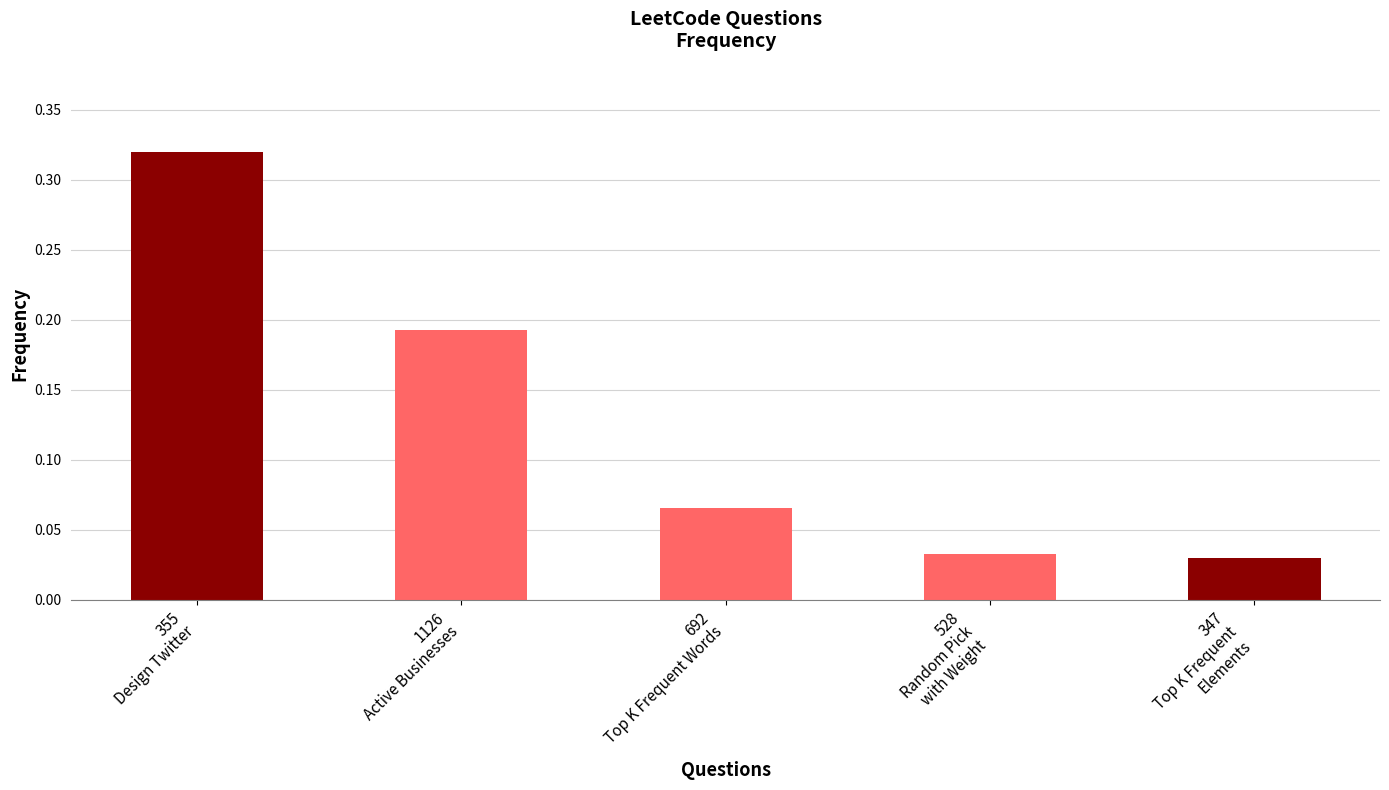

List the labels in order of value, largest first.

355
Design Twitter, 1126
Active Businesses, 692
Top K Frequent Words, 528
Random Pick
with Weight, 347
Top K Frequent
Elements